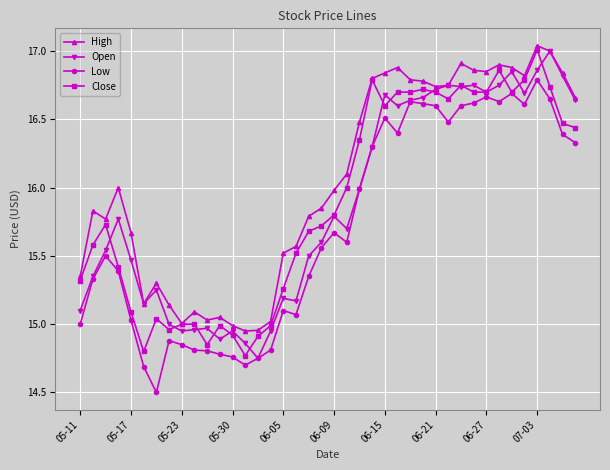

Which series has the largest total across all categories?

High